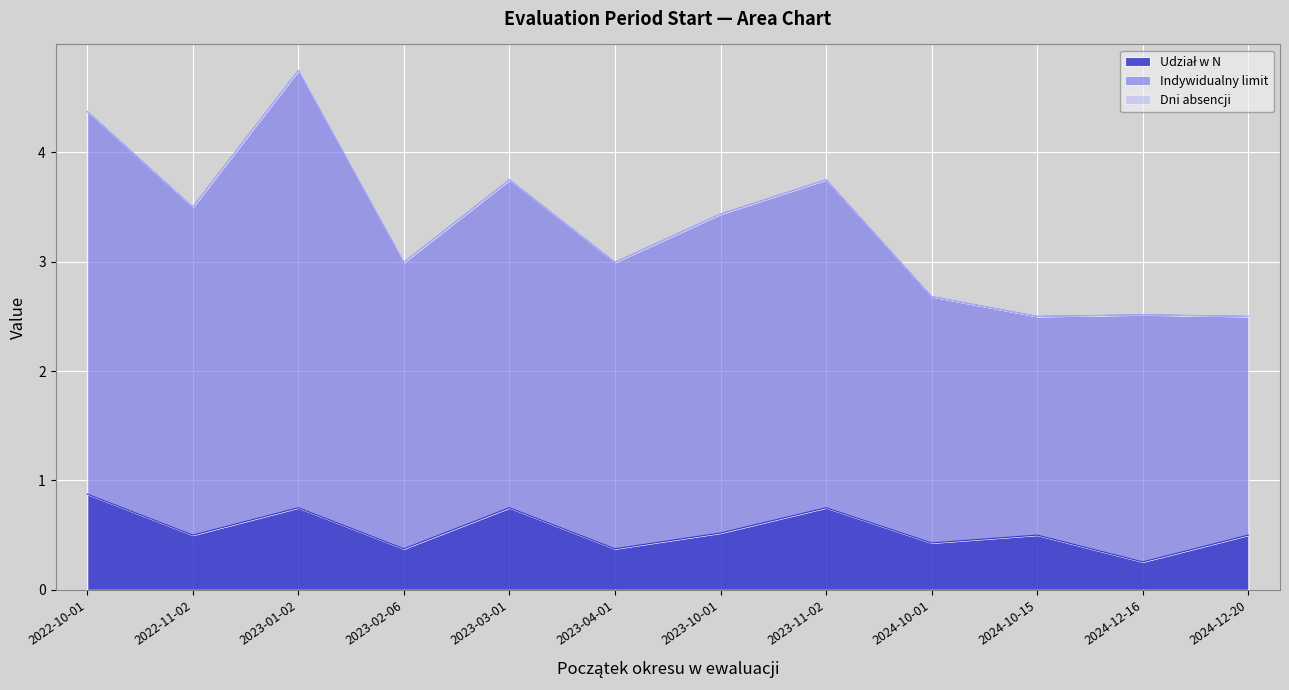

What is the label of the 5th point from the right?

2023-11-02